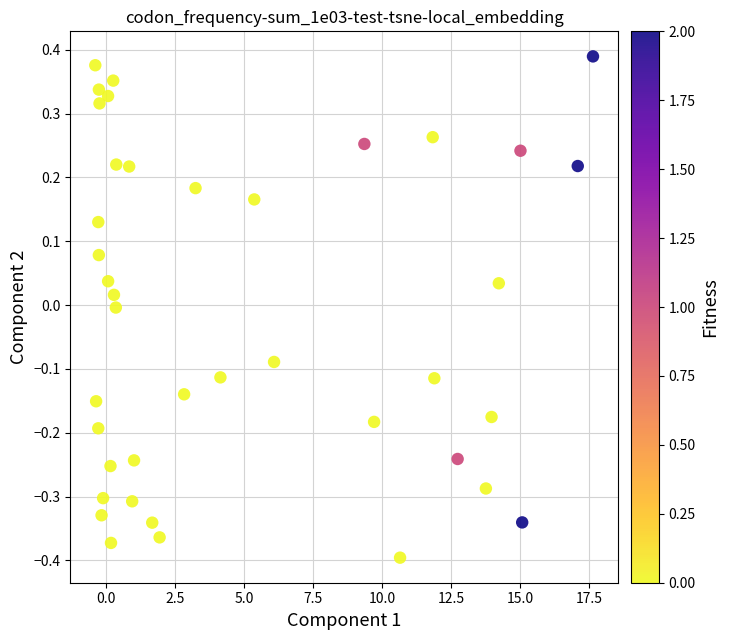

What is the range of X values (max minus min)?

18.0